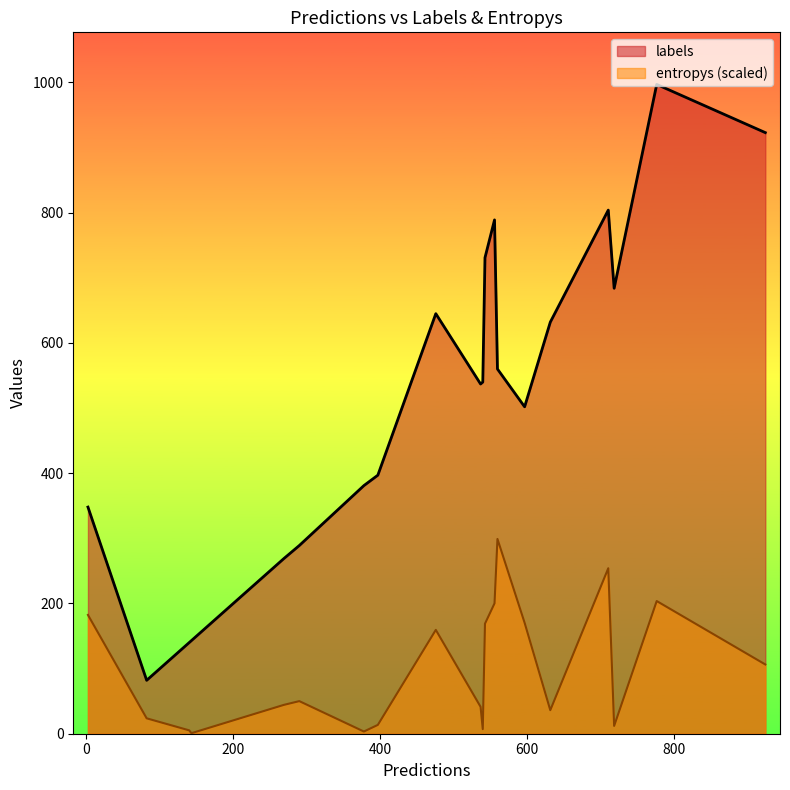

True or false: entropys has more than 2 interior local peaks.

True